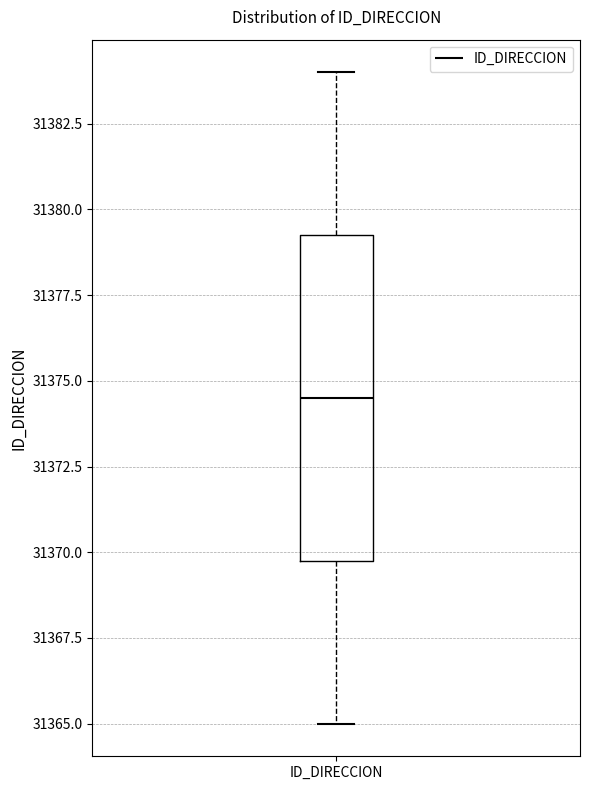

Where does the upper whisker of the box for ID_DIRECCION end on the y-axis? The values are not printed on the chart, so give them approximately, as read against the axis.

31384.0